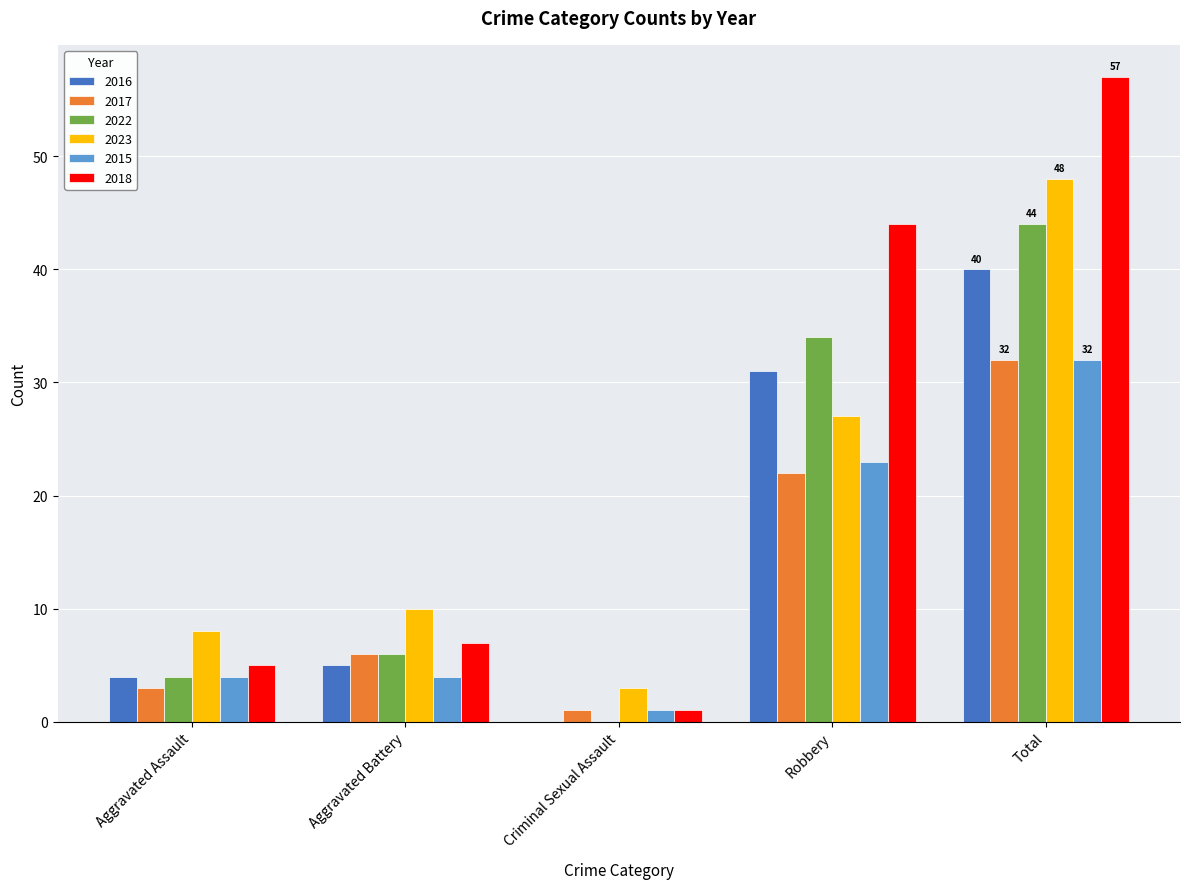

Where is 2017 nearest to the value 16?

Robbery